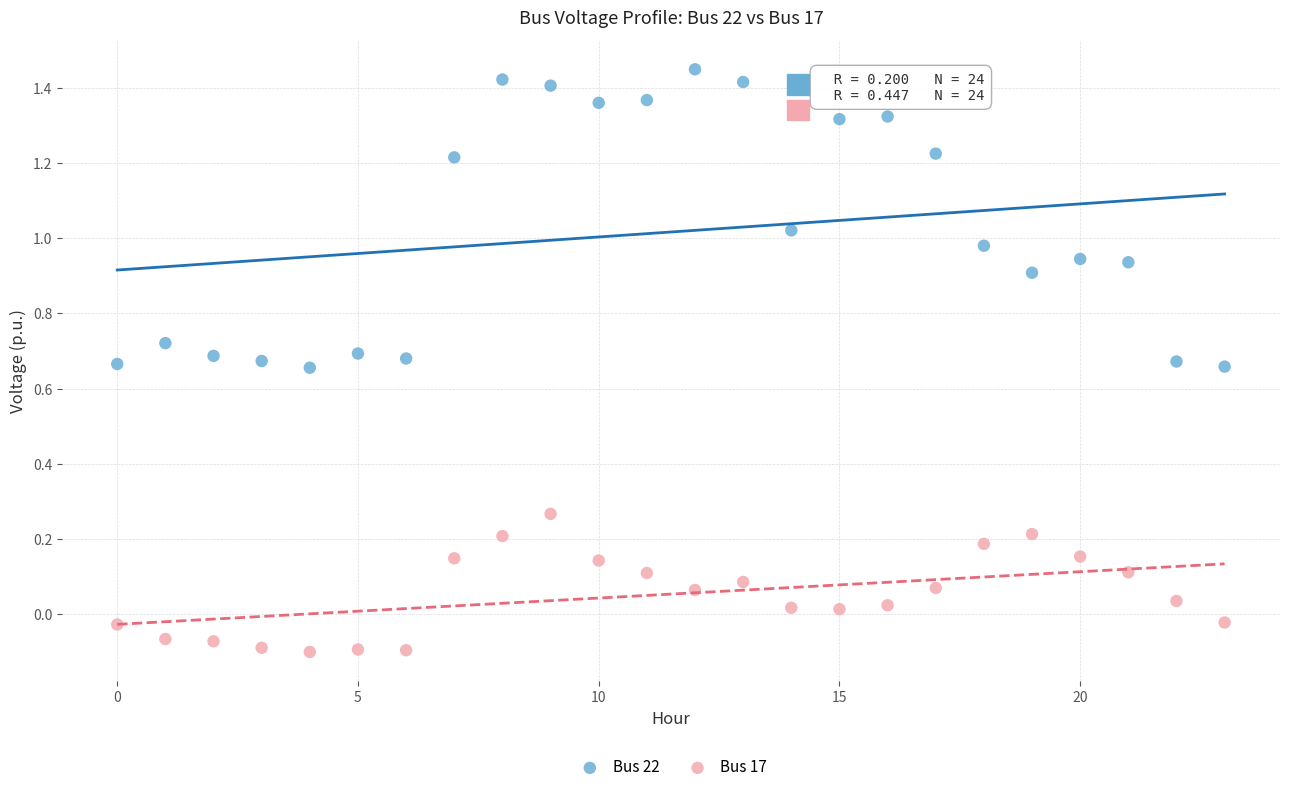

Which series contains the lowest Y value?

Bus 17